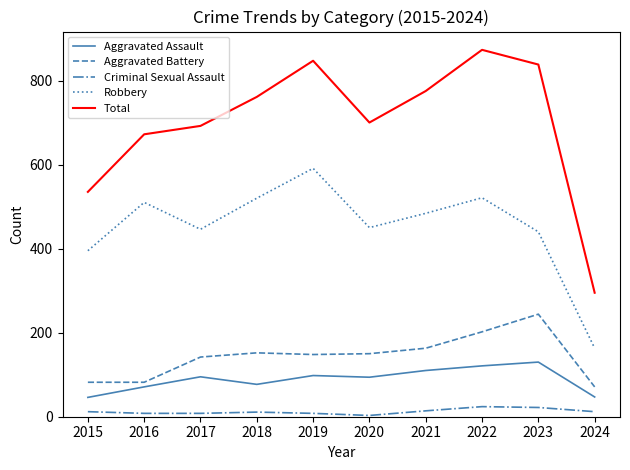

What is the highest value of the Aggravated Assault series?

130